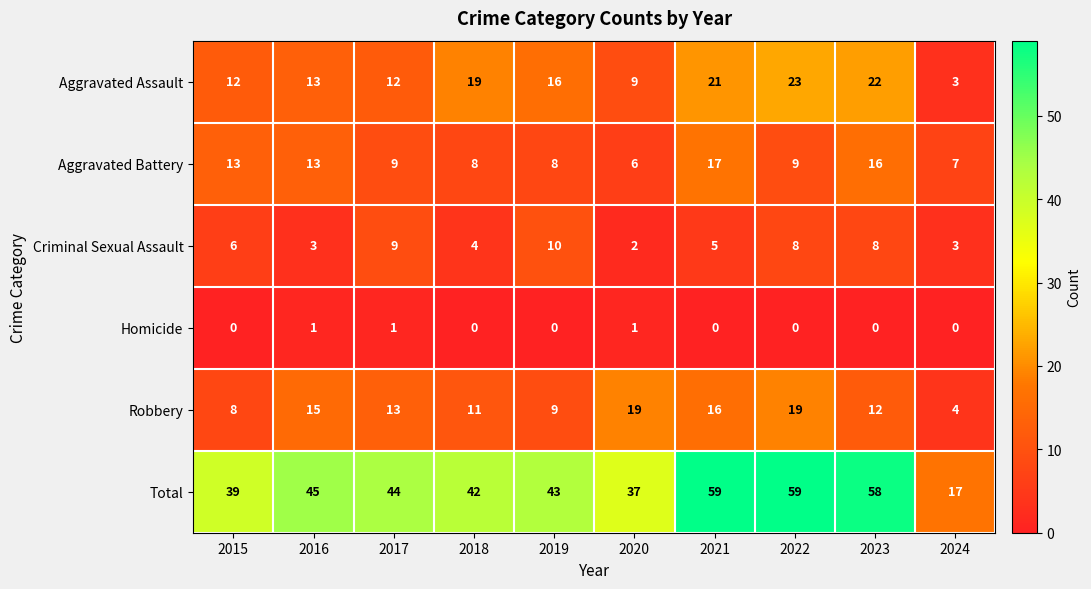

What value does the Total series have at 2024?

17